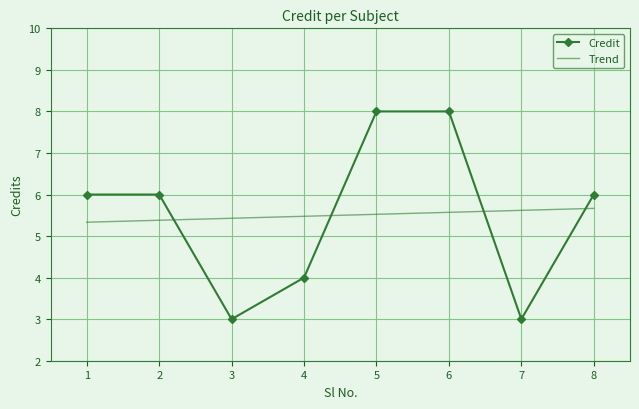

How many intersections are there between Credit and Trend?

4